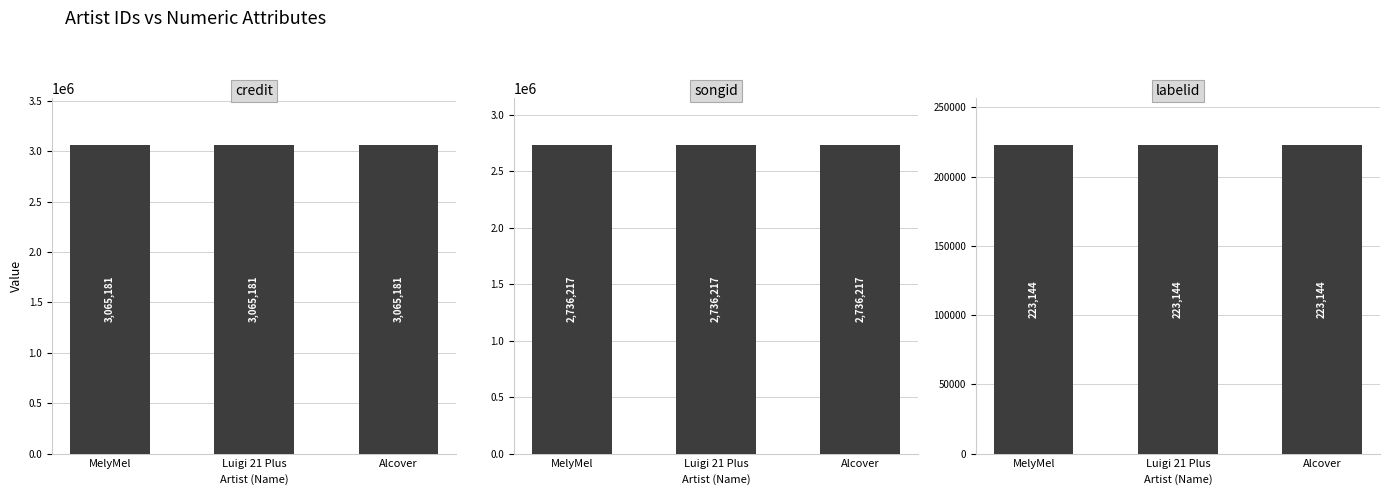

What is the sum of all labelid values?

669432